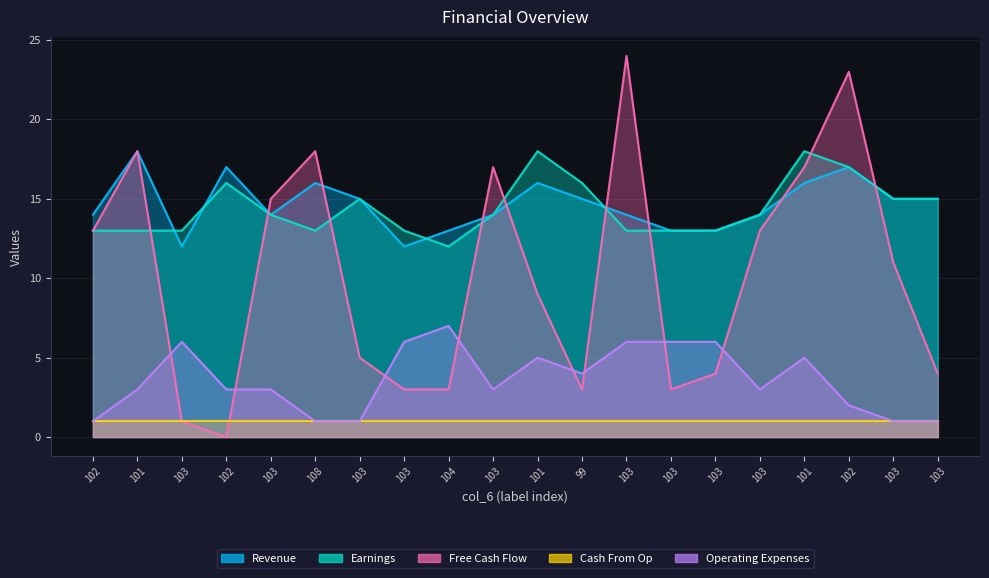

After their last crossing, which series has the higher values: Free Cash Flow or Earnings?

Earnings